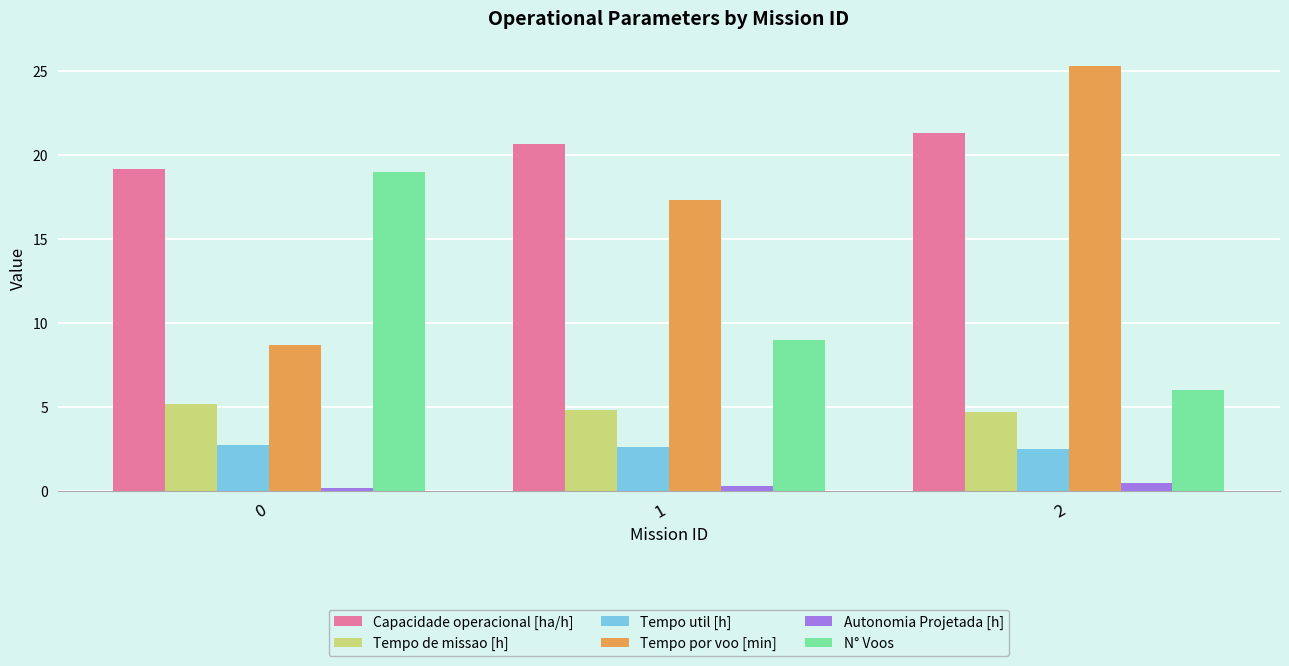

What is the average value of the Capacidade operacional [ha/h] series?

20.4